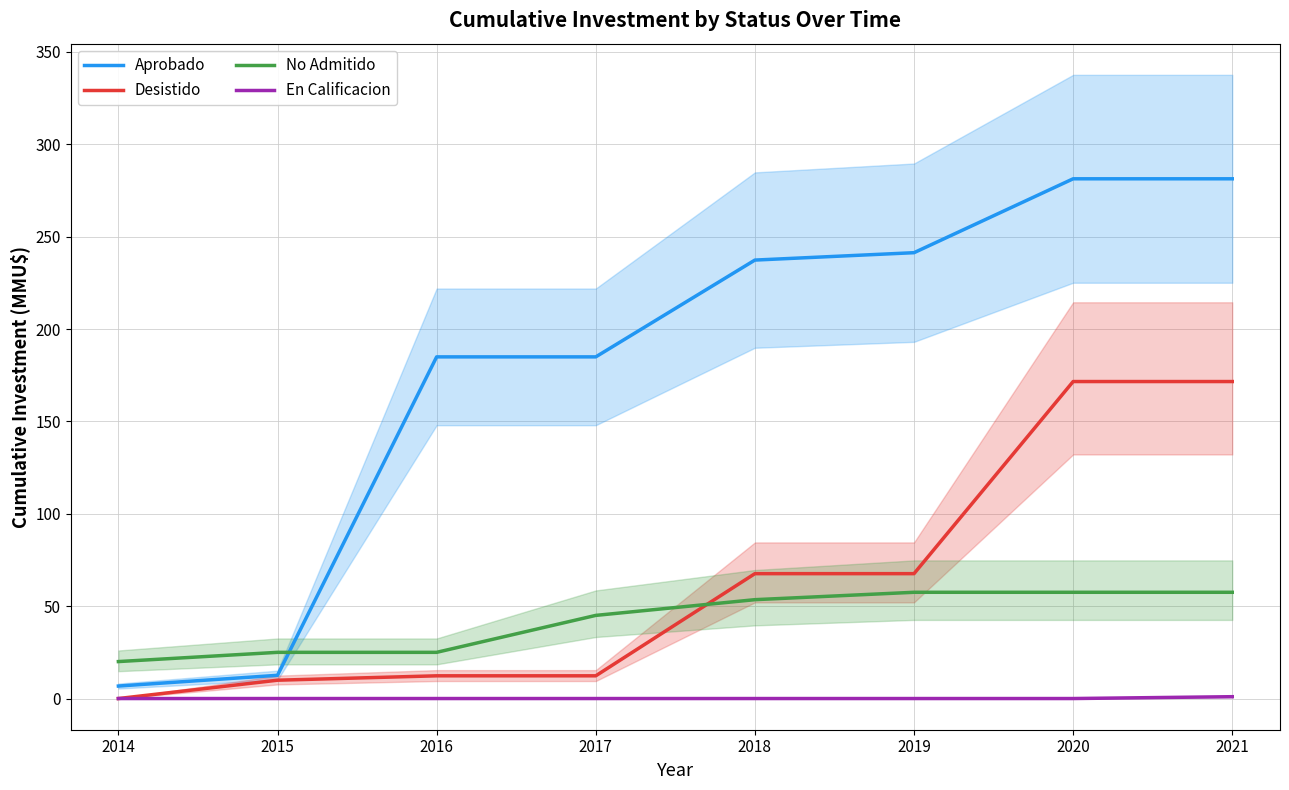

Is it true that No Admitido equals 13.8 at 2016?

False